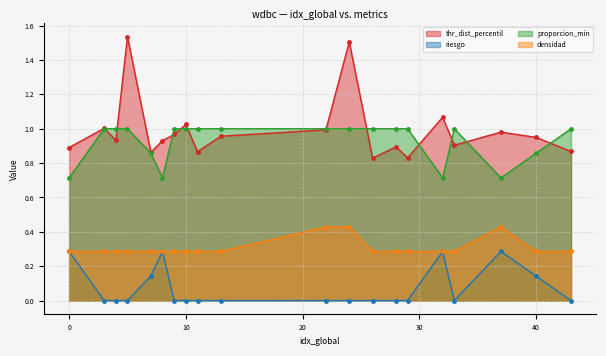

Which series has the largest total across all categories?

thr_dist_percentil